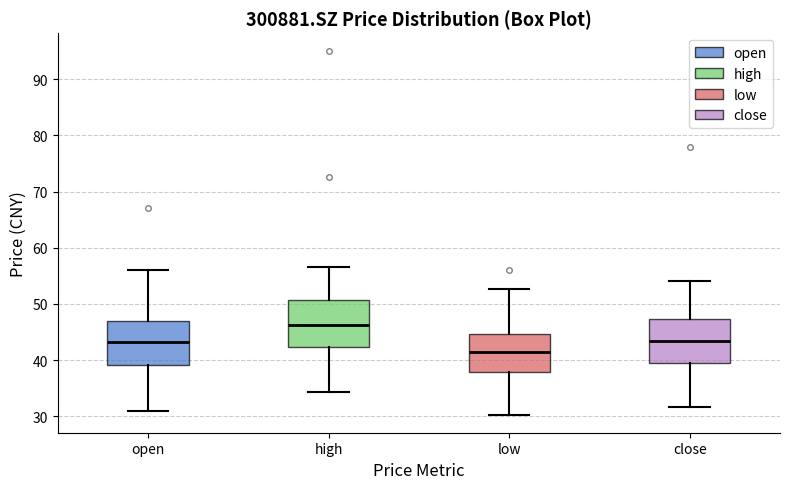

Where is the upper edge of the box for open on the y-axis? The values are not printed on the chart, so give them approximately, as read against the axis.

47